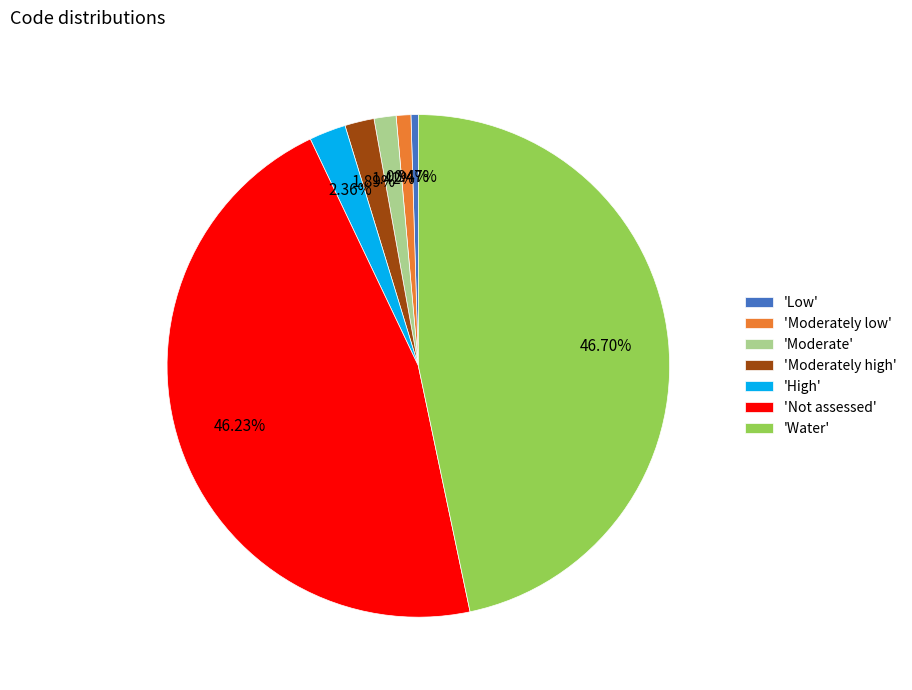

Is there a majority slice in this chart?

No